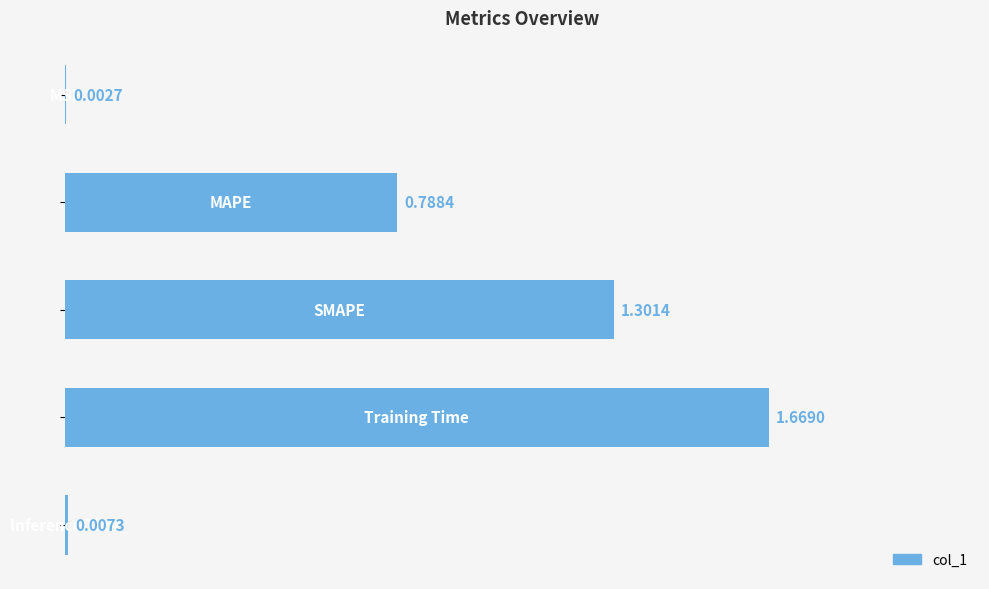

How many data points does each series have?

5